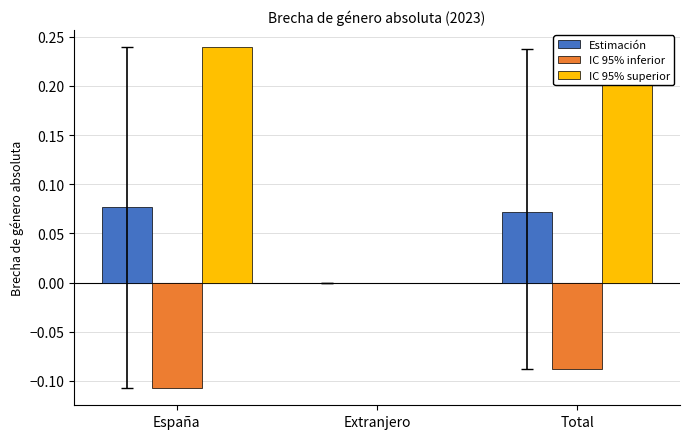

What is the sum of all IC 95% superior values?

0.5